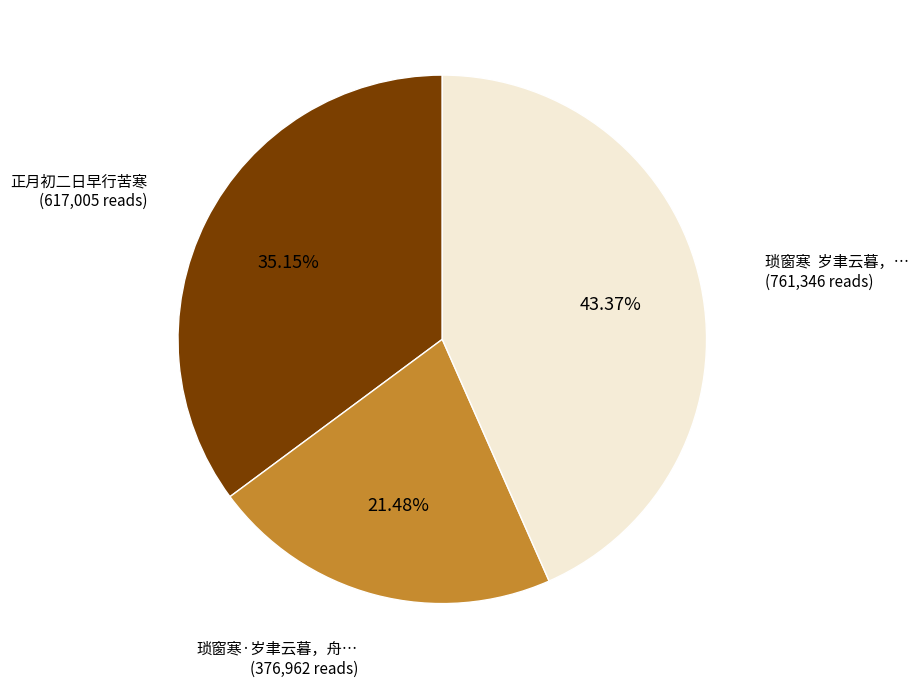

Does any single category account for the majority?

No